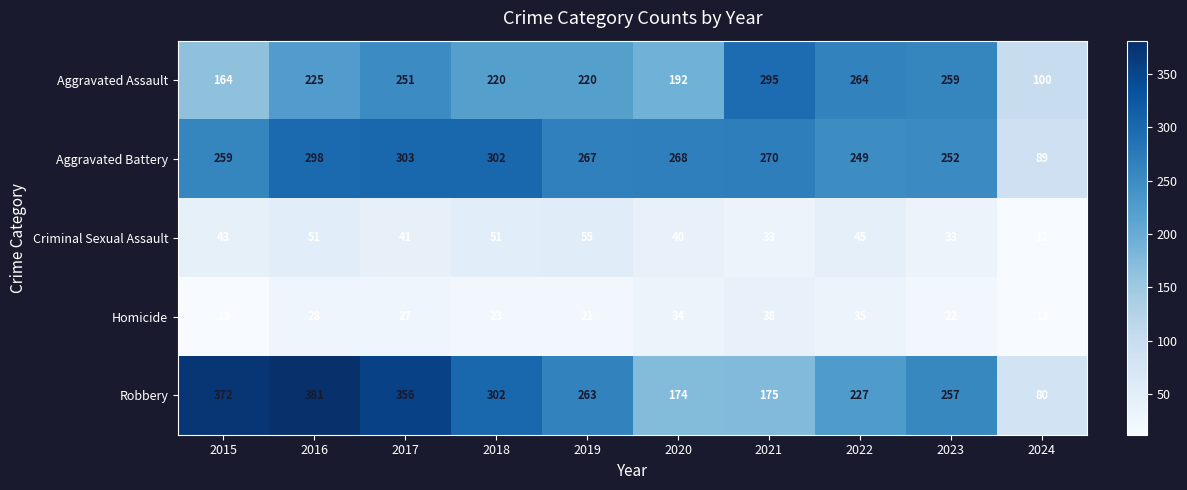

Count the number of categories in the chart.

10